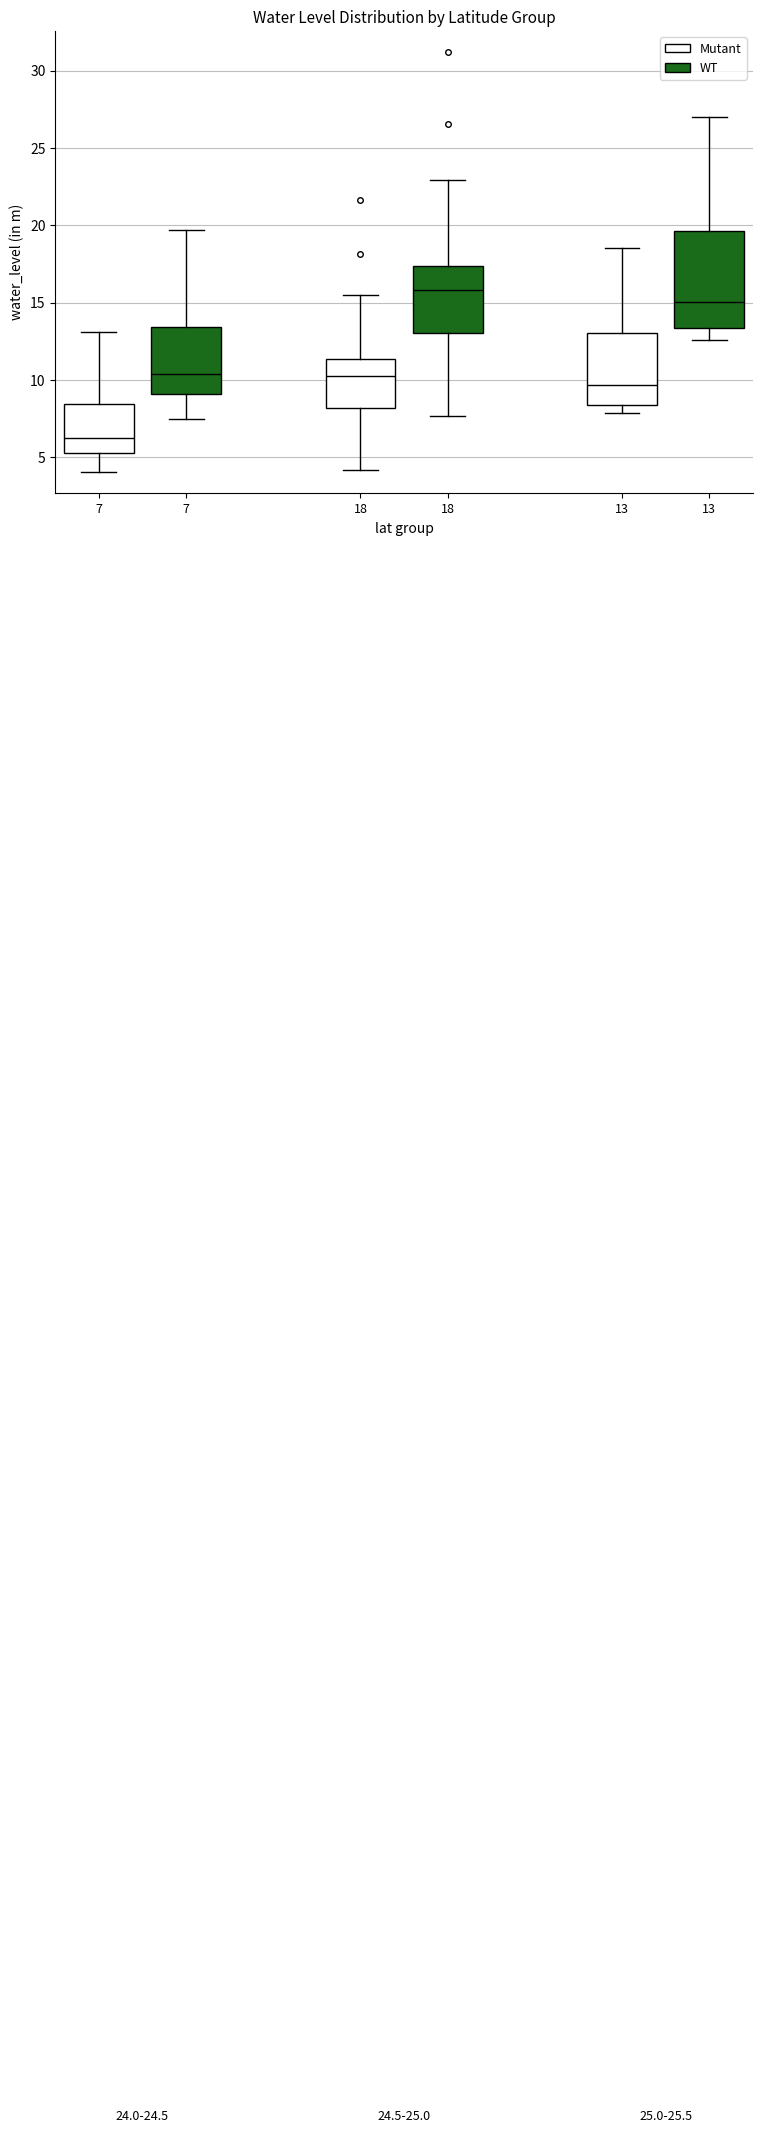

Where does the lower whisker of the box for 13 (Mutant) end on the y-axis? The values are not printed on the chart, so give them approximately, as read against the axis.

8.0